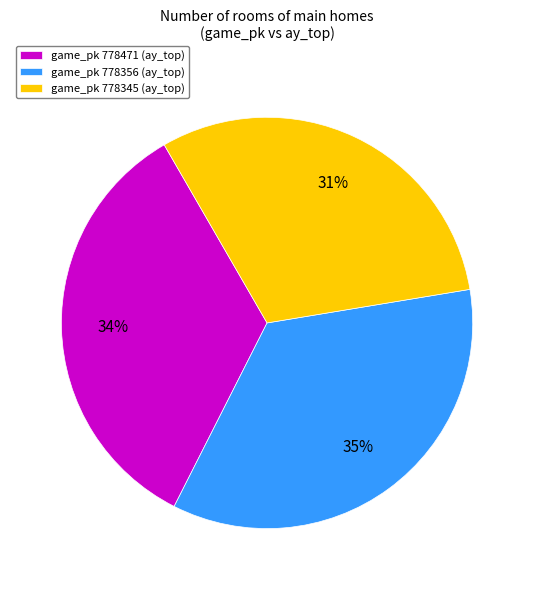

To the nearest percent, what portion does game_pk 778356 (ay_top) represent?

35%